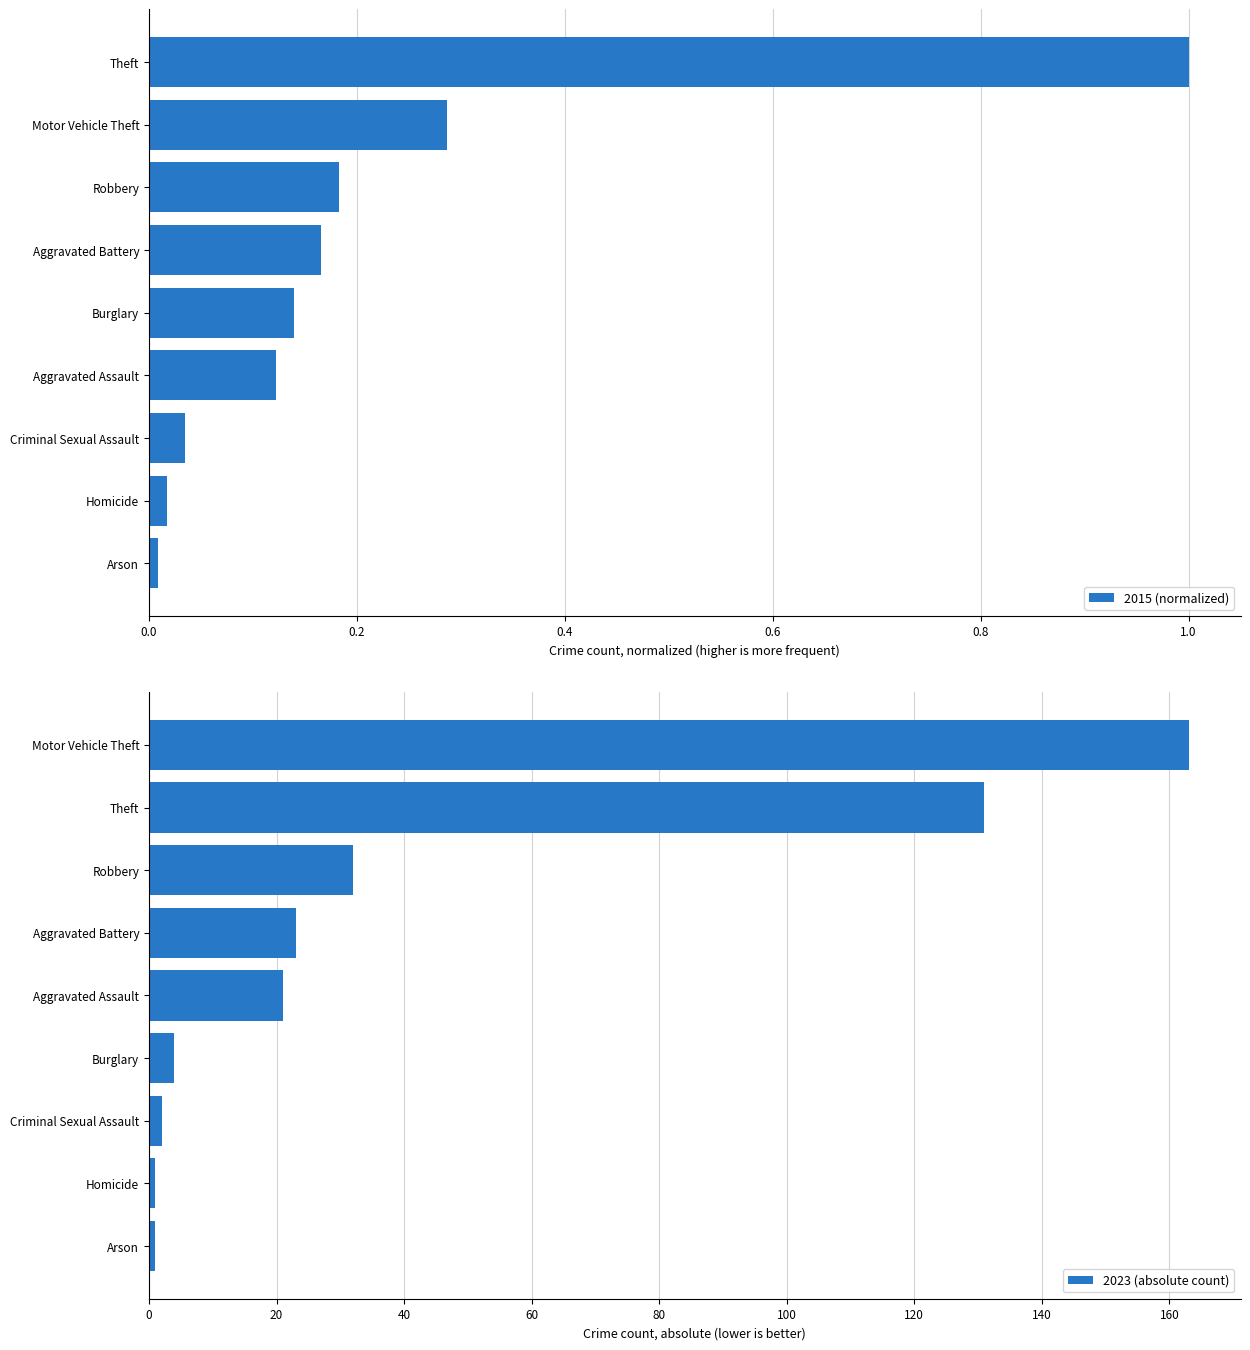

The 2015 (normalized) series shows 0.0 at Arson. True or false?

True